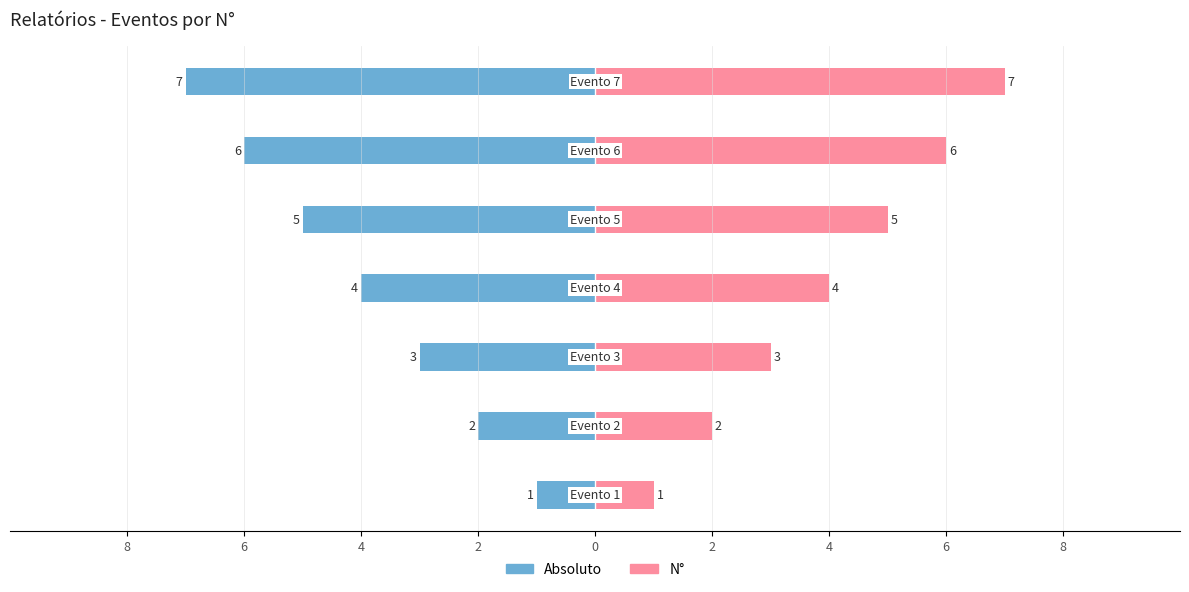

What is the average value of the Absoluto series?

-4